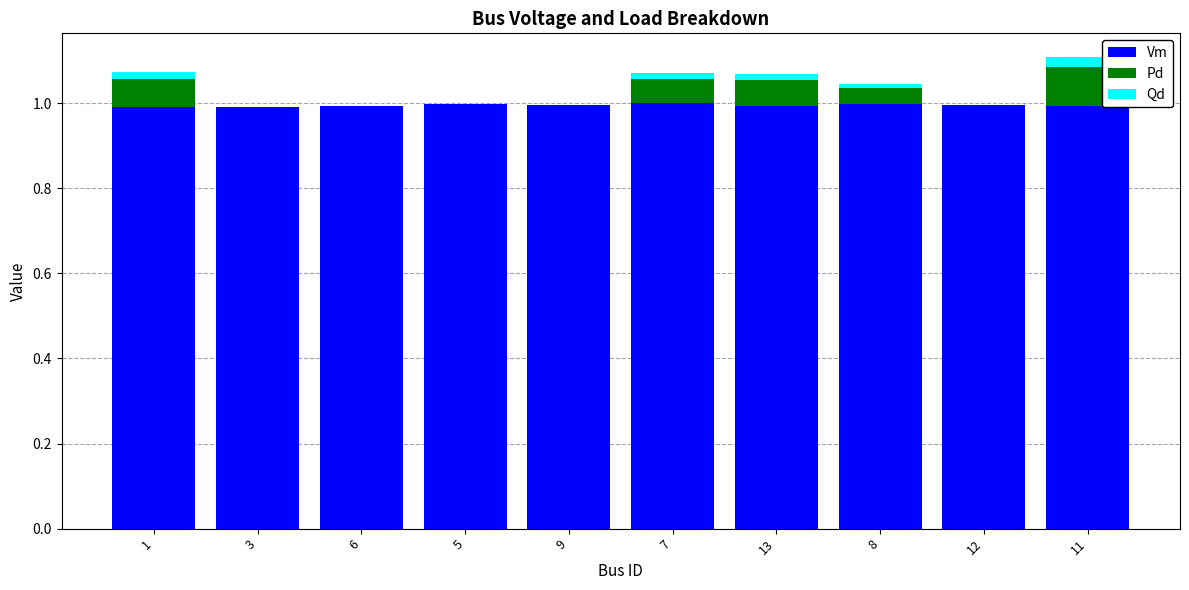

The Vm series shows 0.4 at 5. True or false?

False